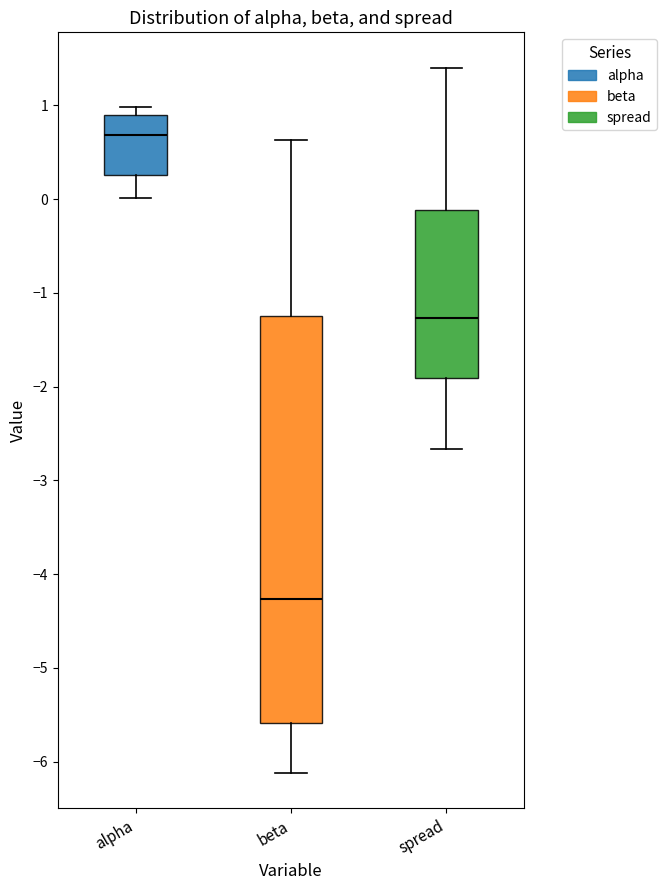

Reading left to right, read every box against the y-axis: the position of its median line, the range the box covers, and the ends of its whiskers. The values are not printed on the chart, so give them approximately, as read against the axis.

alpha: median 0.7, box 0.3 to 0.9, whiskers 0.0 to 1.0
beta: median -4.3, box -5.6 to -1.2, whiskers -6.1 to 0.6
spread: median -1.3, box -1.9 to -0.1, whiskers -2.7 to 1.4